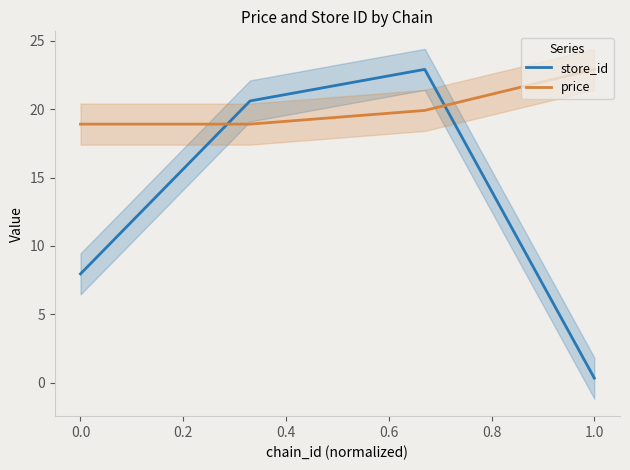

The price series shows 22.9 at 1.0. True or false?

True